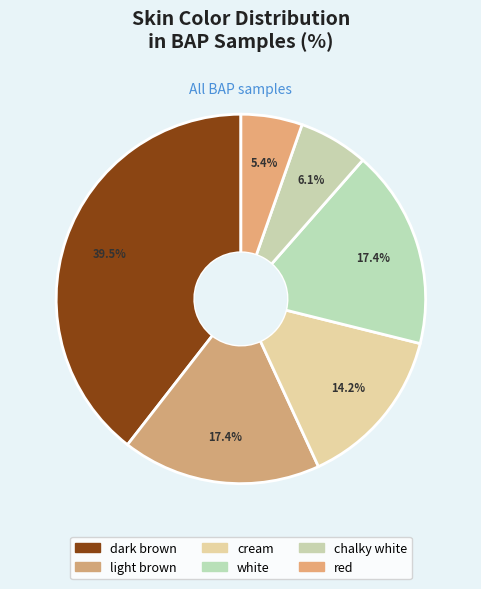

How many segments does this pie chart have?

6